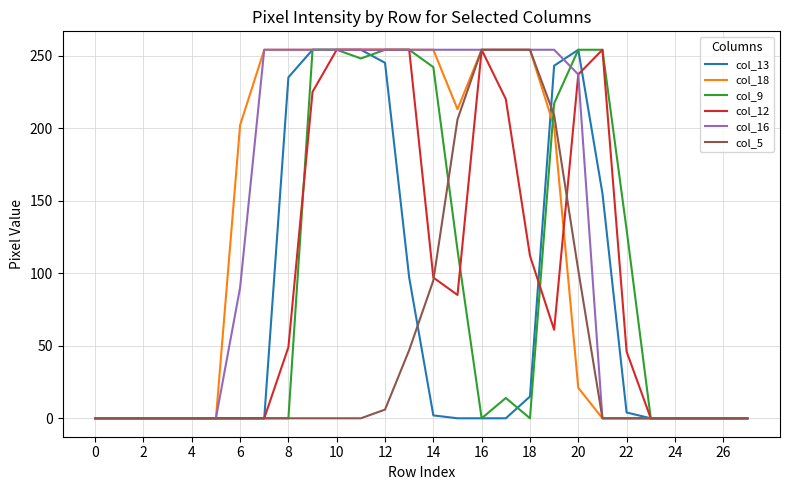

What are all the series names shown in the legend?

col_13, col_18, col_9, col_12, col_16, col_5